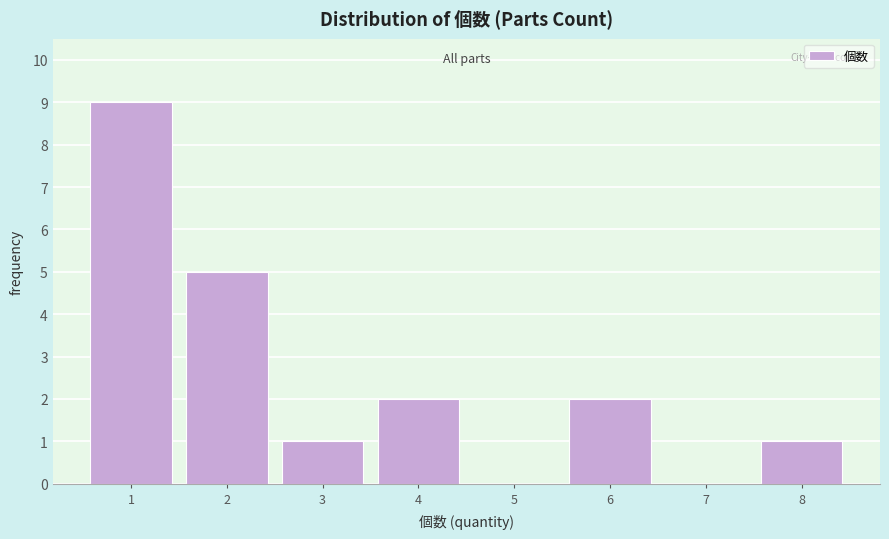

How tall is the bar that spans 1.5 to 2.5 on the x-axis? The values are not printed on the chart, so give them approximately, as read against the axis.

5